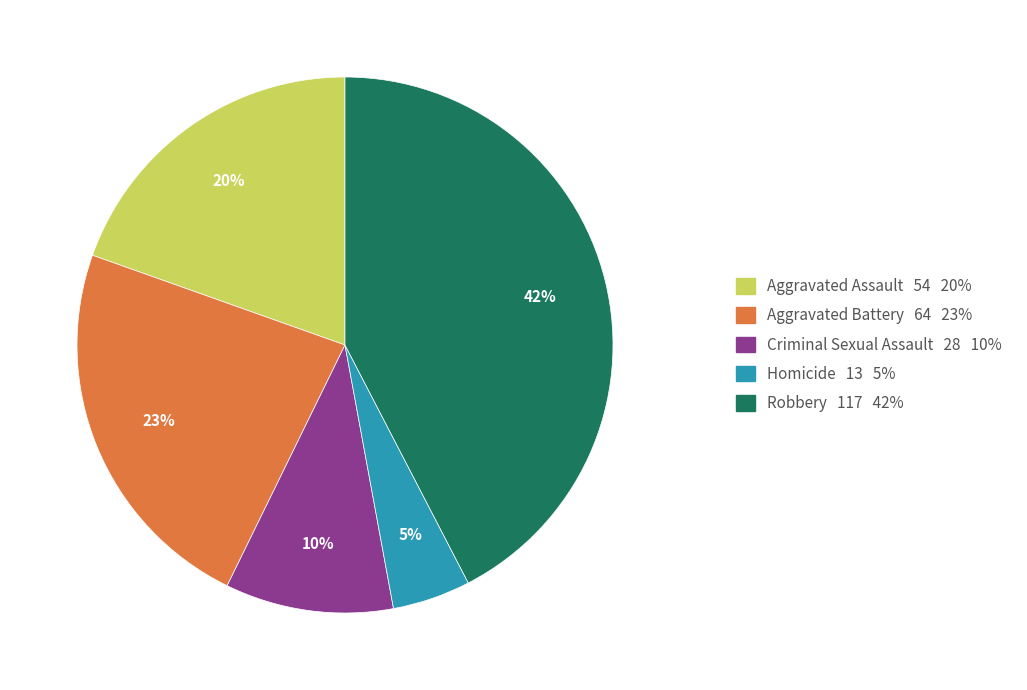

Rank the categories by value from lowest to highest.

Homicide, Criminal Sexual Assault, Aggravated Assault, Aggravated Battery, Robbery